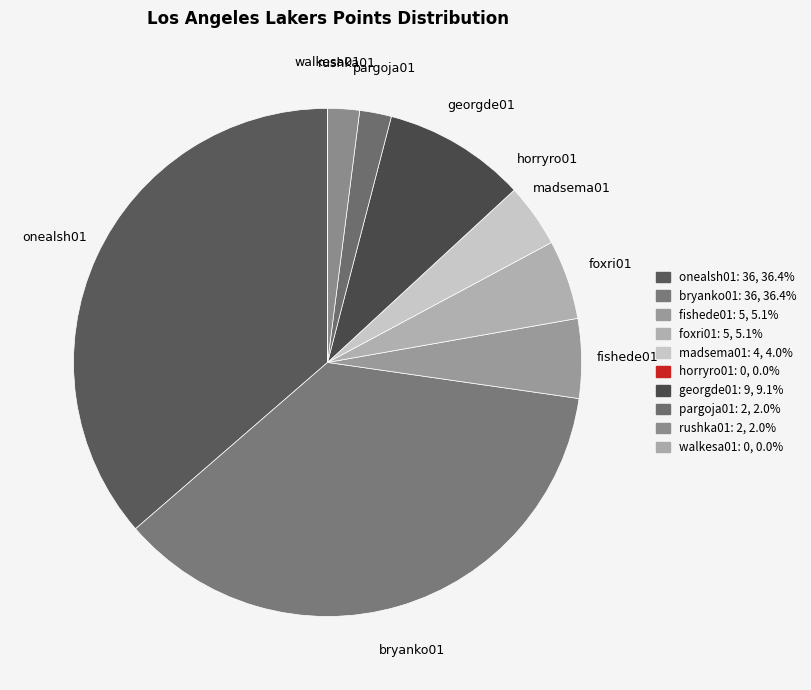

Does georgde01 represent more than half of the total?

No